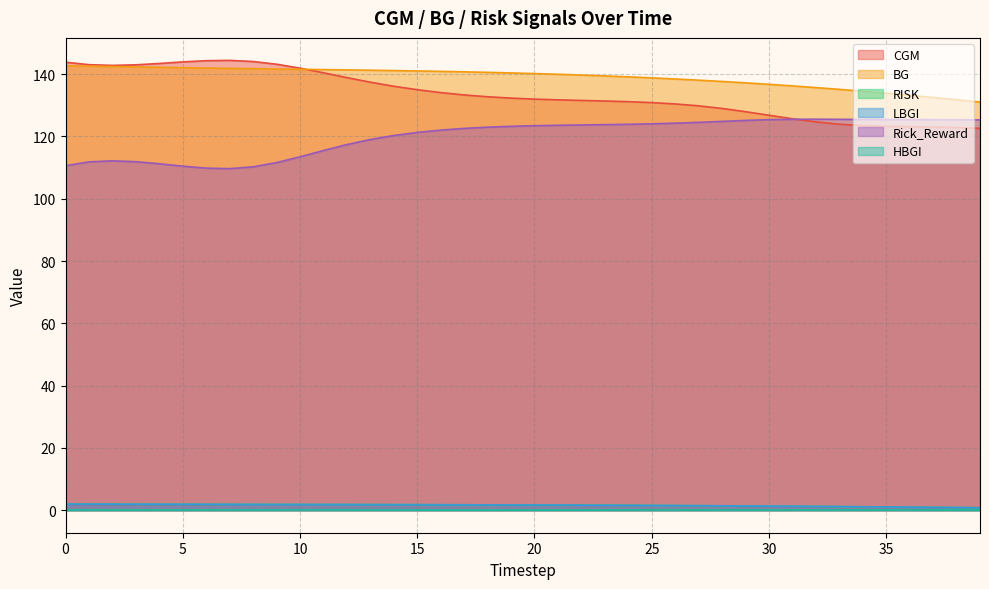

What is the sum of the BG values at 3 and 19?

282.7